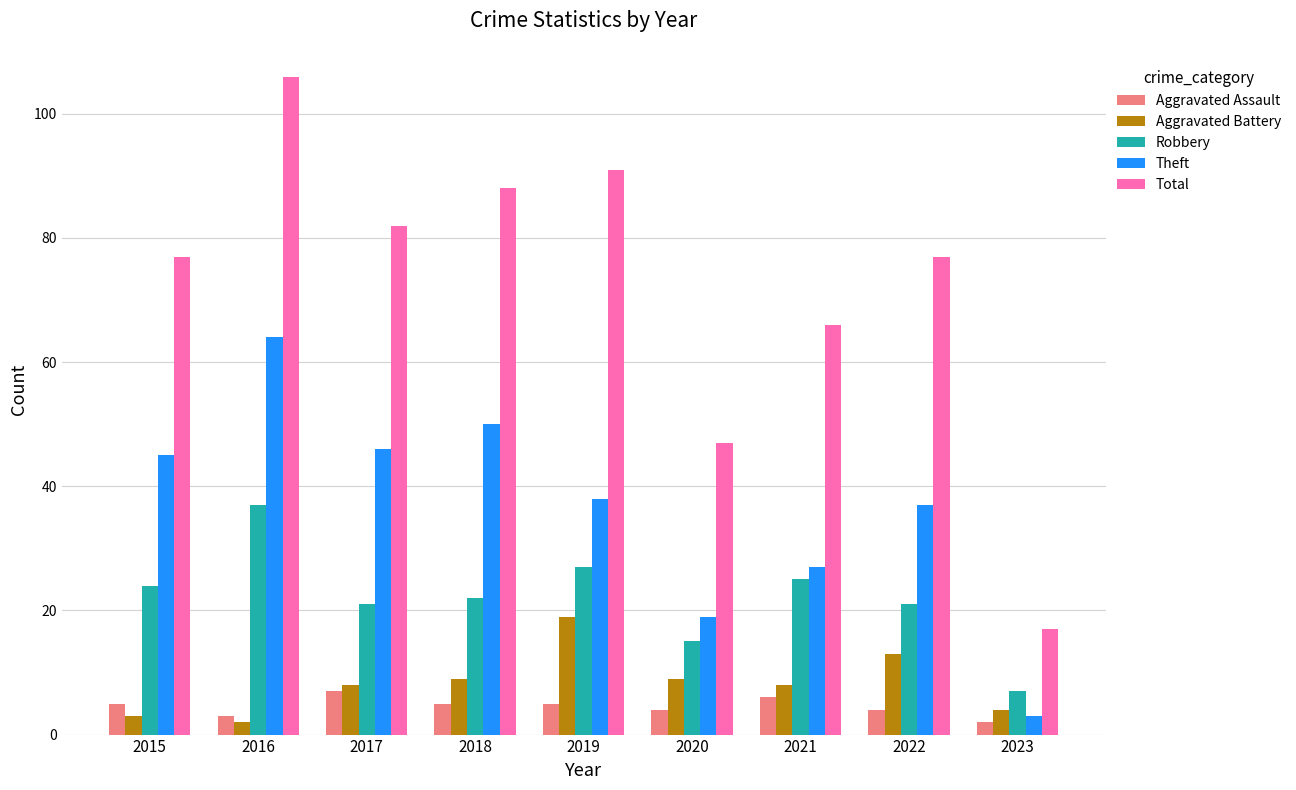

The Total series shows 88 at 2018. True or false?

True